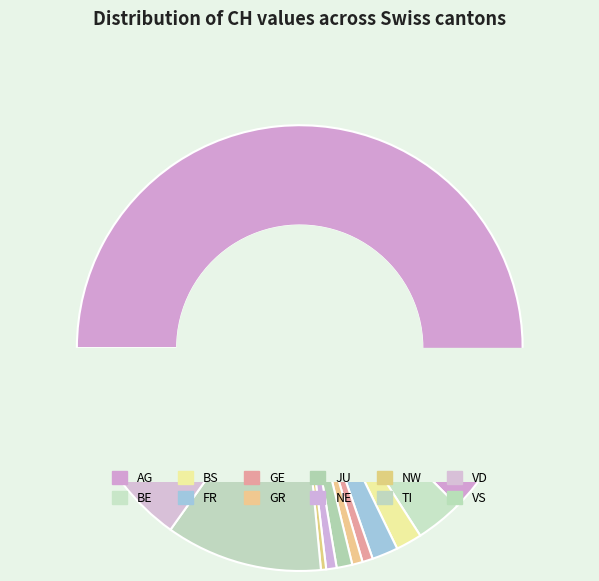

Which category has the smallest portion of the pie?

NW